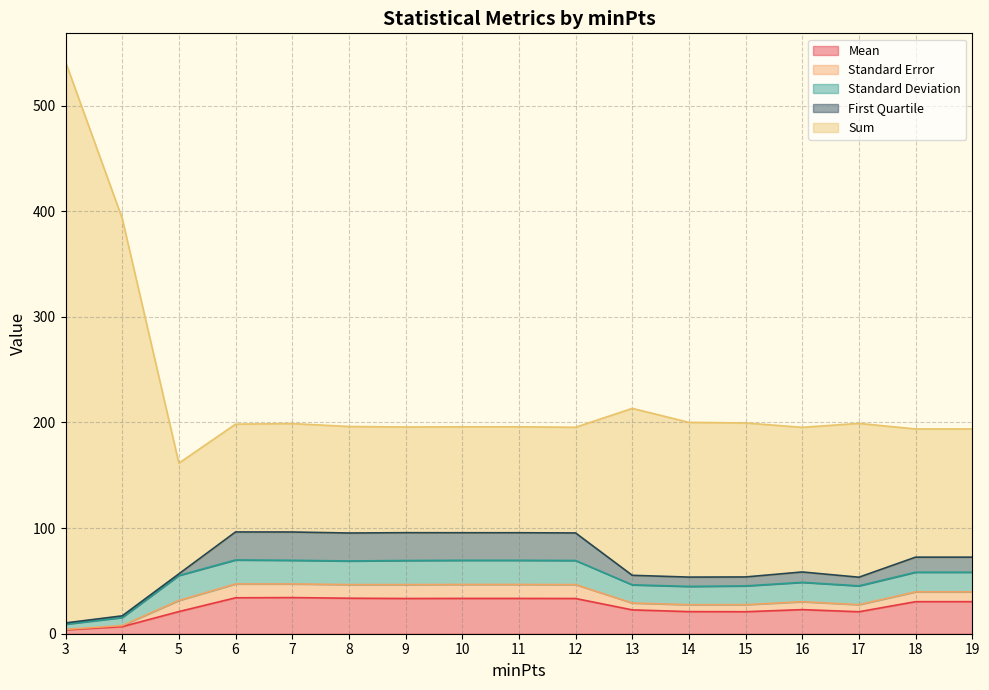

What is the maximum value for Mean?

34.2